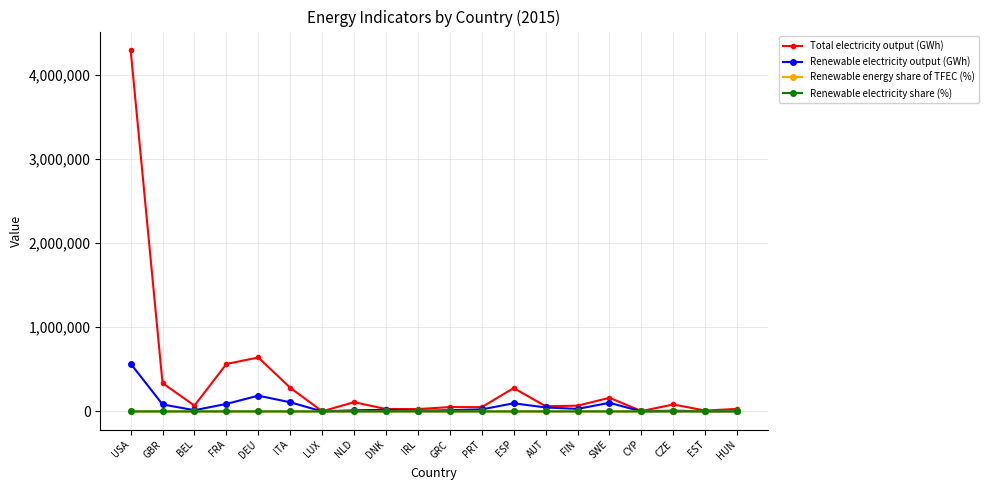

Which series changed the most between ITA and IRL?

Total electricity output (GWh)